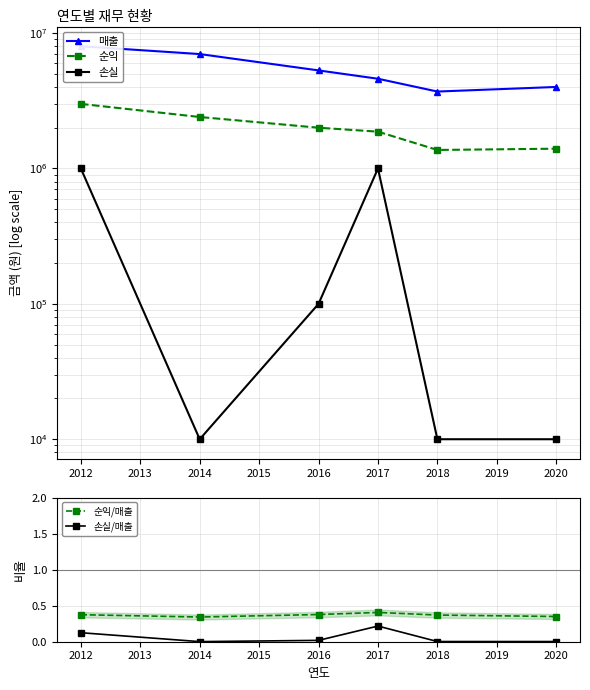

How many lines are shown in the chart?

5